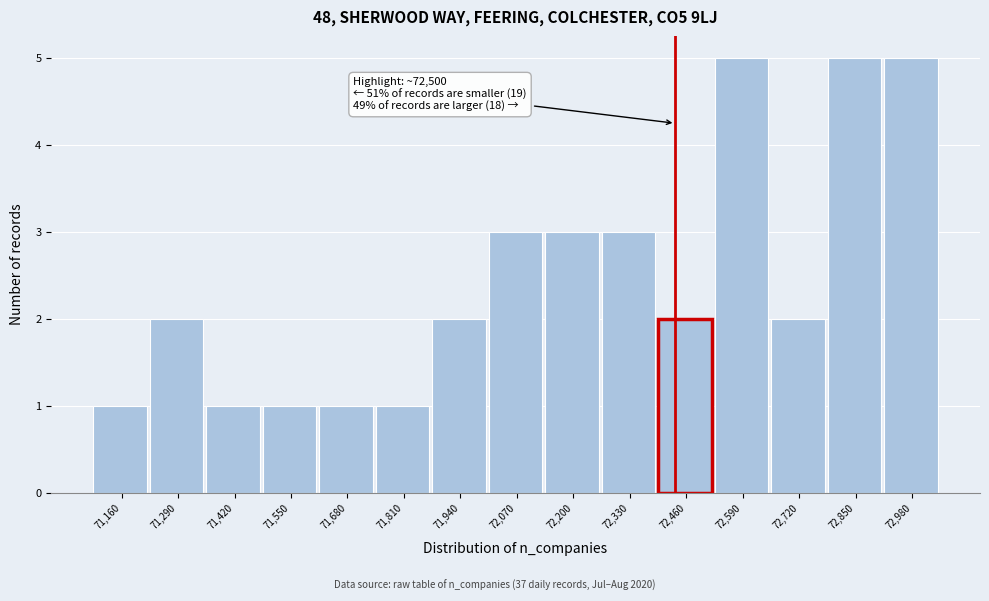

Reading left to right, transcribe all the data shown in this chart.

1	2	1	1	1	1	2	3	3	3	2	5	2	5	5